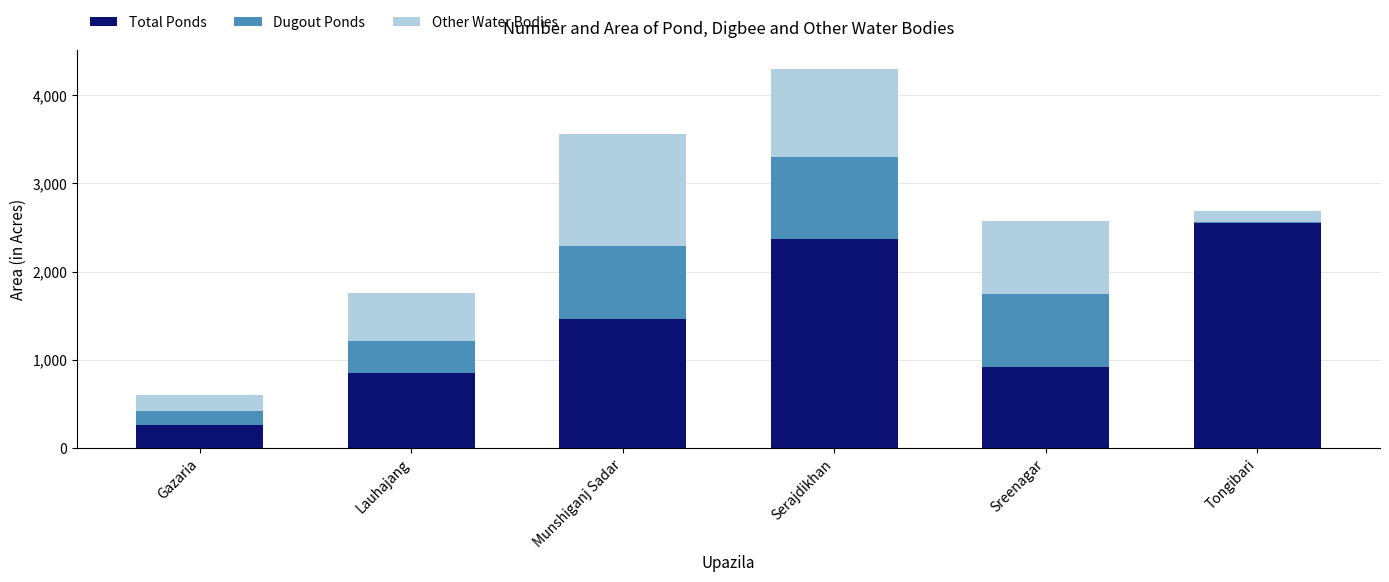

Is it true that Total Ponds equals 4124 at Tongibari?

False